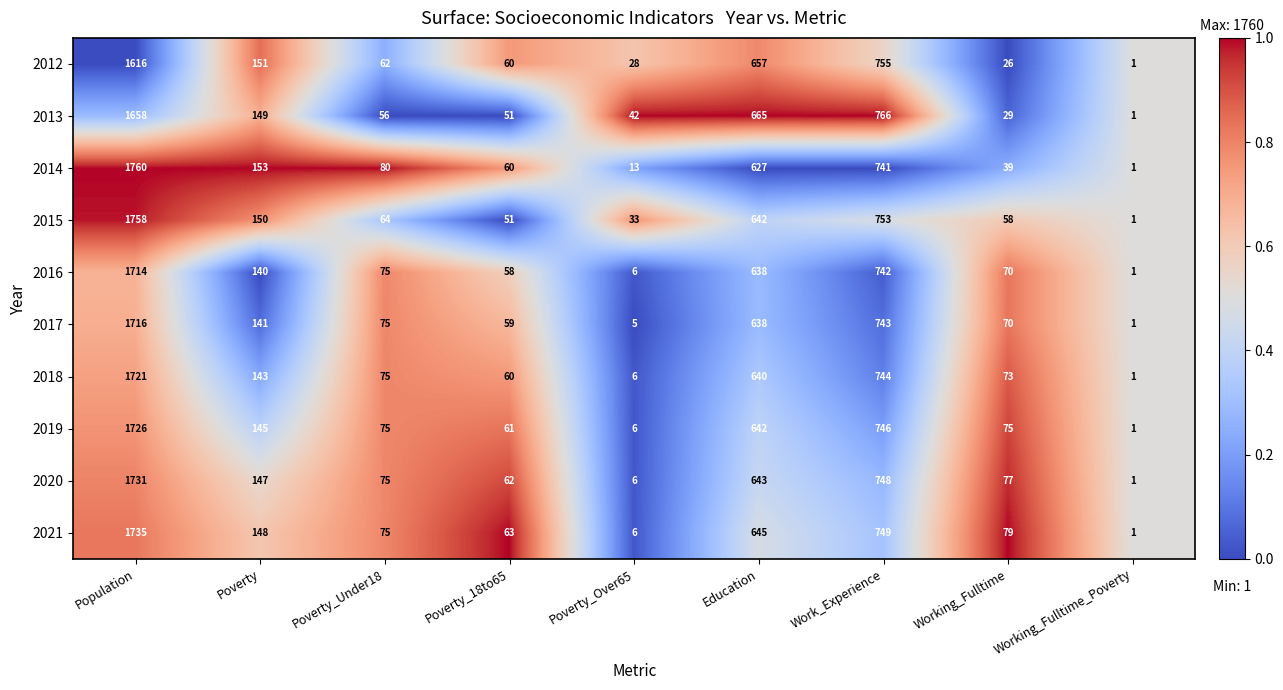

Which series has the largest range (max minus min)?

2014